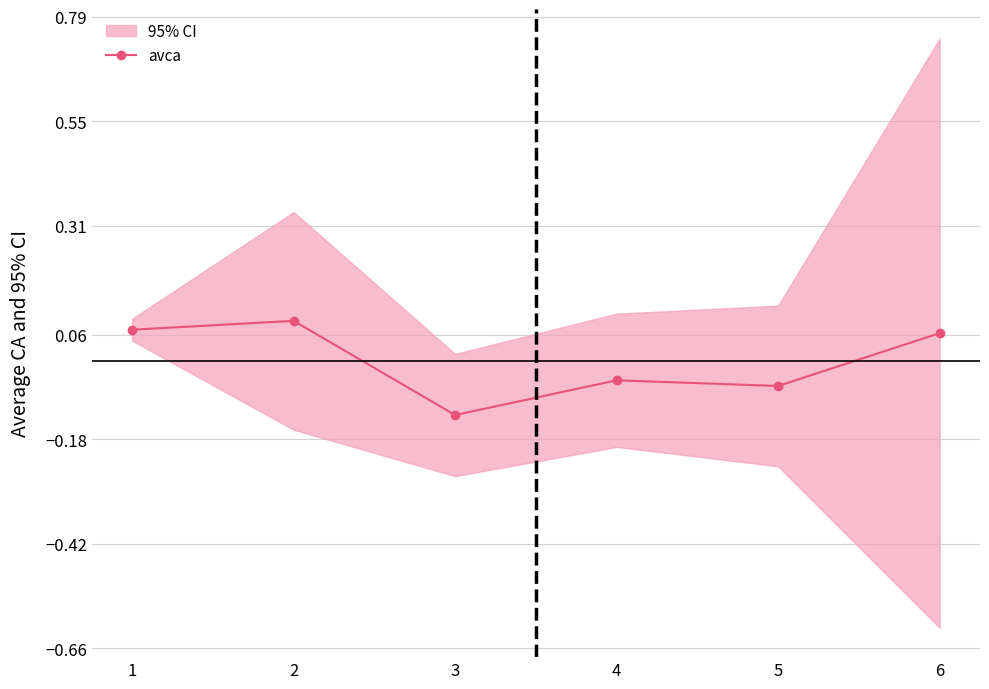

How many categories are shown in the chart?

6